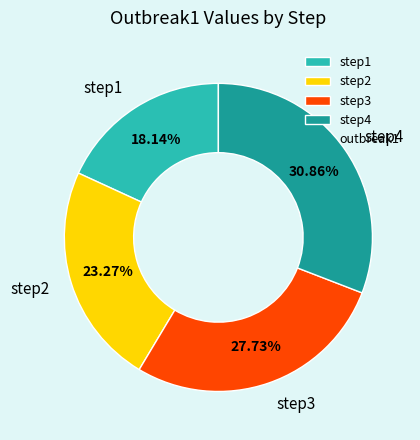

The step2 slice represents 23% of the pie. True or false?

True